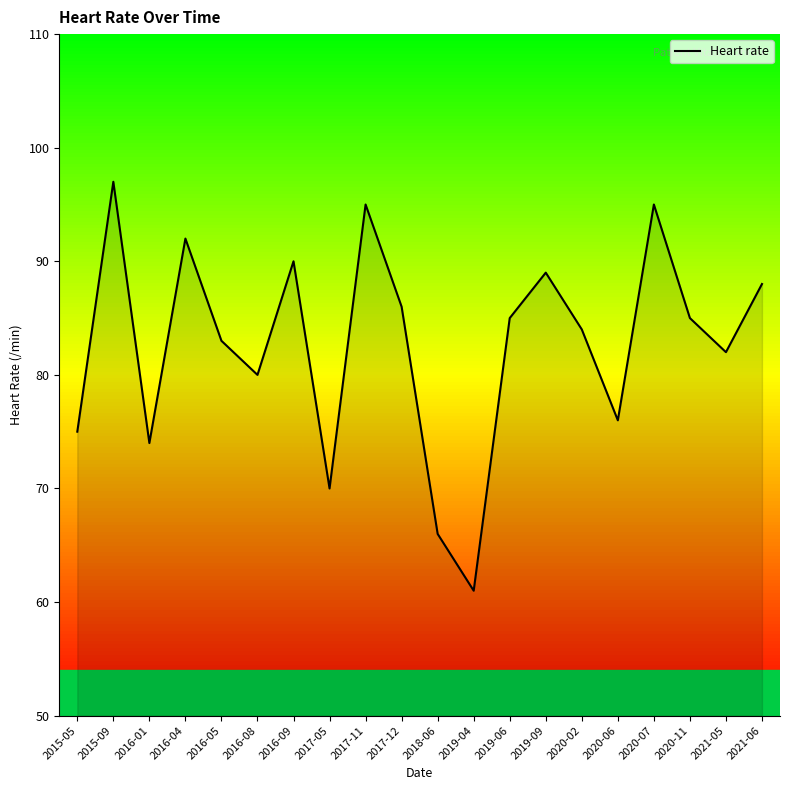

Reading right to left, what are all the values shown in this chart?

2021-06=88	2021-05=82	2020-11=85	2020-07=95	2020-06=76	2020-02=84	2019-09=89	2019-06=85	2019-04=61	2018-06=66	2017-12=86	2017-11=95	2017-05=70	2016-09=90	2016-08=80	2016-05=83	2016-04=92	2016-01=74	2015-09=97	2015-05=75